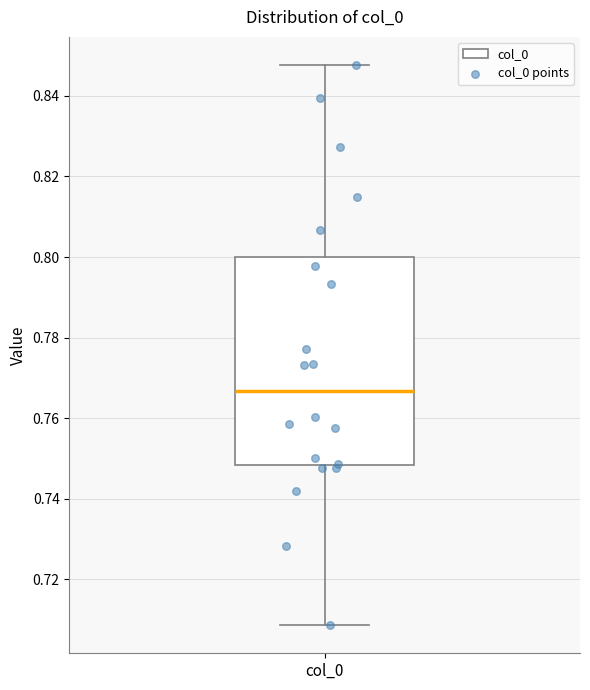

Read this box plot against the y-axis: the position of the median line, the range covered by the box, and the ends of both whiskers. The values are not printed on the chart, so give them approximately, as read against the axis.

median 0.766, box 0.748 to 0.800, whiskers 0.708 to 0.848